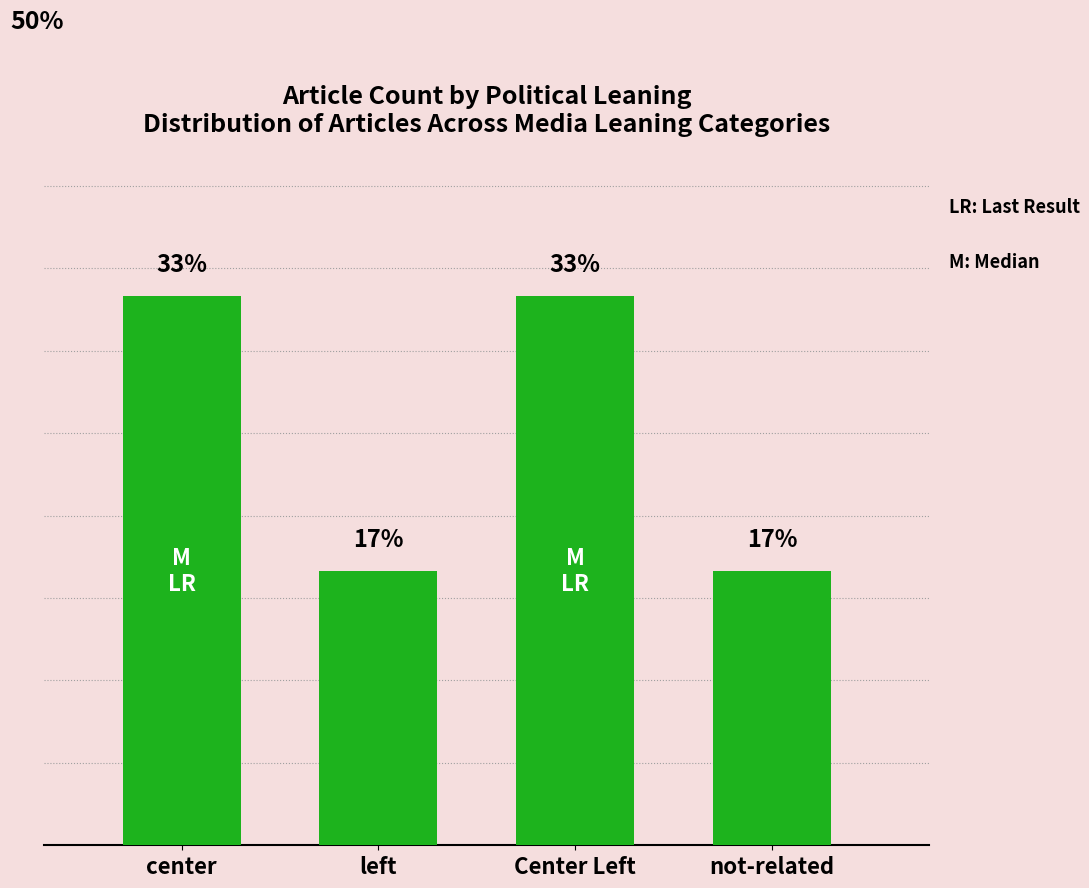

Are the bars horizontal?

No